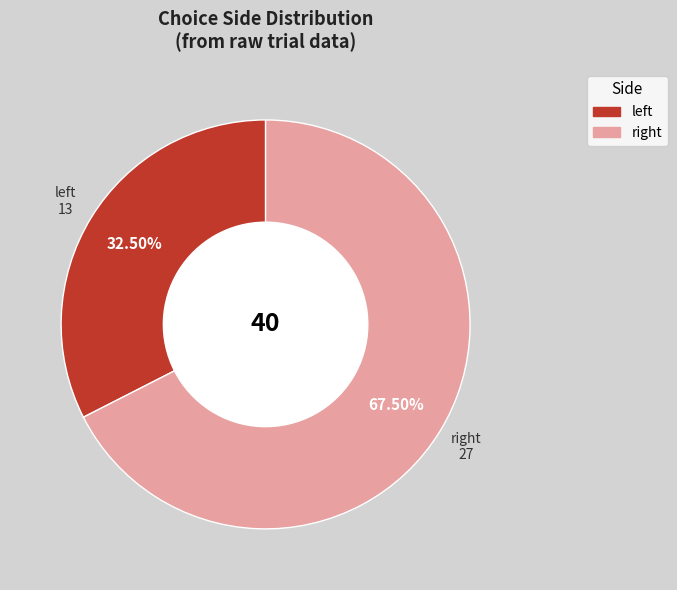

Does any single category account for the majority?

Yes